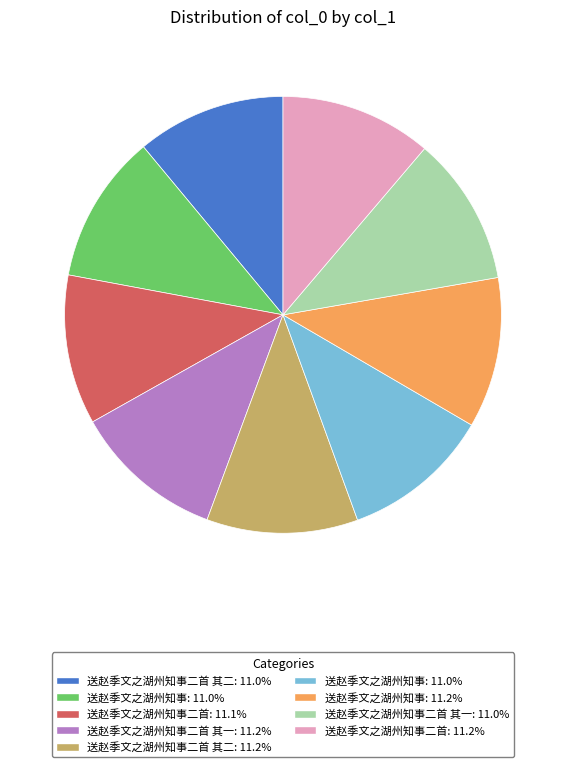

Does any single category account for the majority?

No